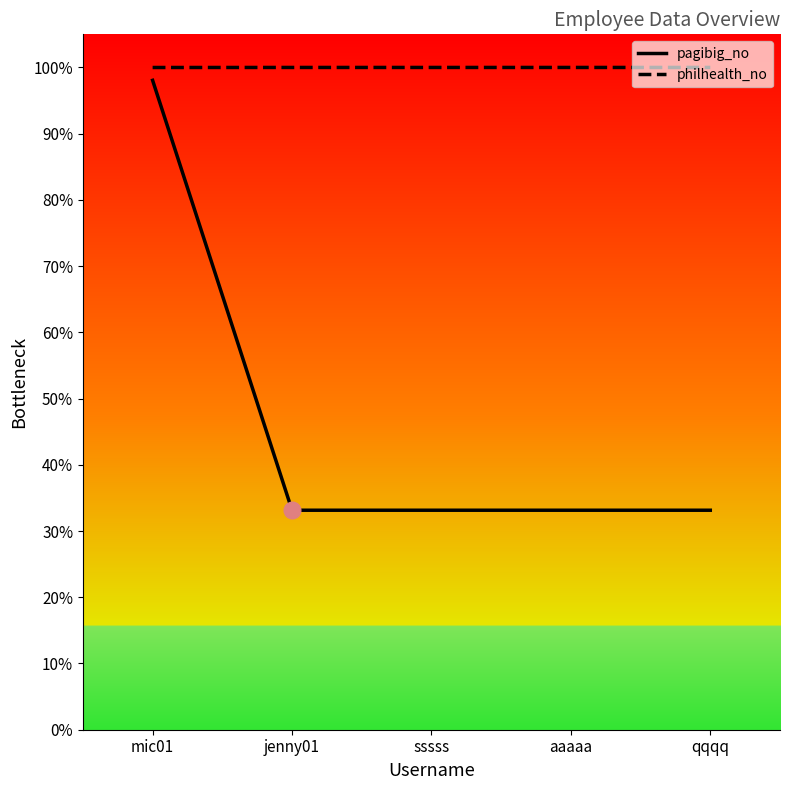

List the series in order of their peak value, lowest first.

pagibig_no, philhealth_no